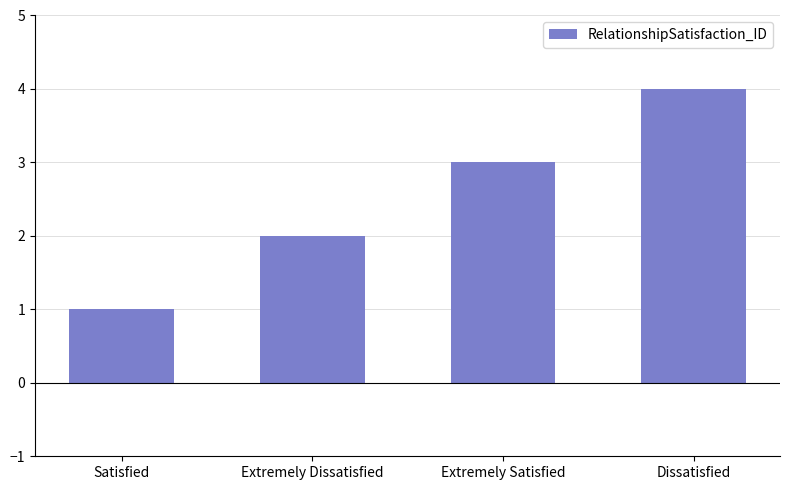

The value at Extremely Satisfied is 3. True or false?

True